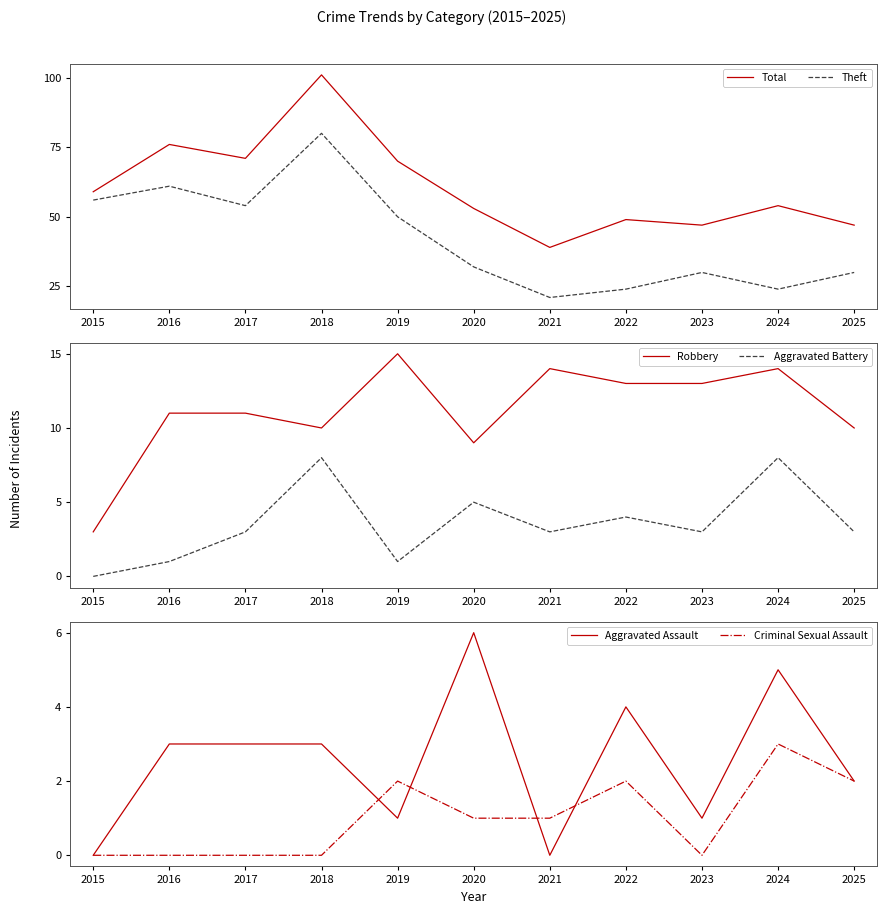

Where do Aggravated Battery and Criminal Sexual Assault first cross each other?

2018 and 2019